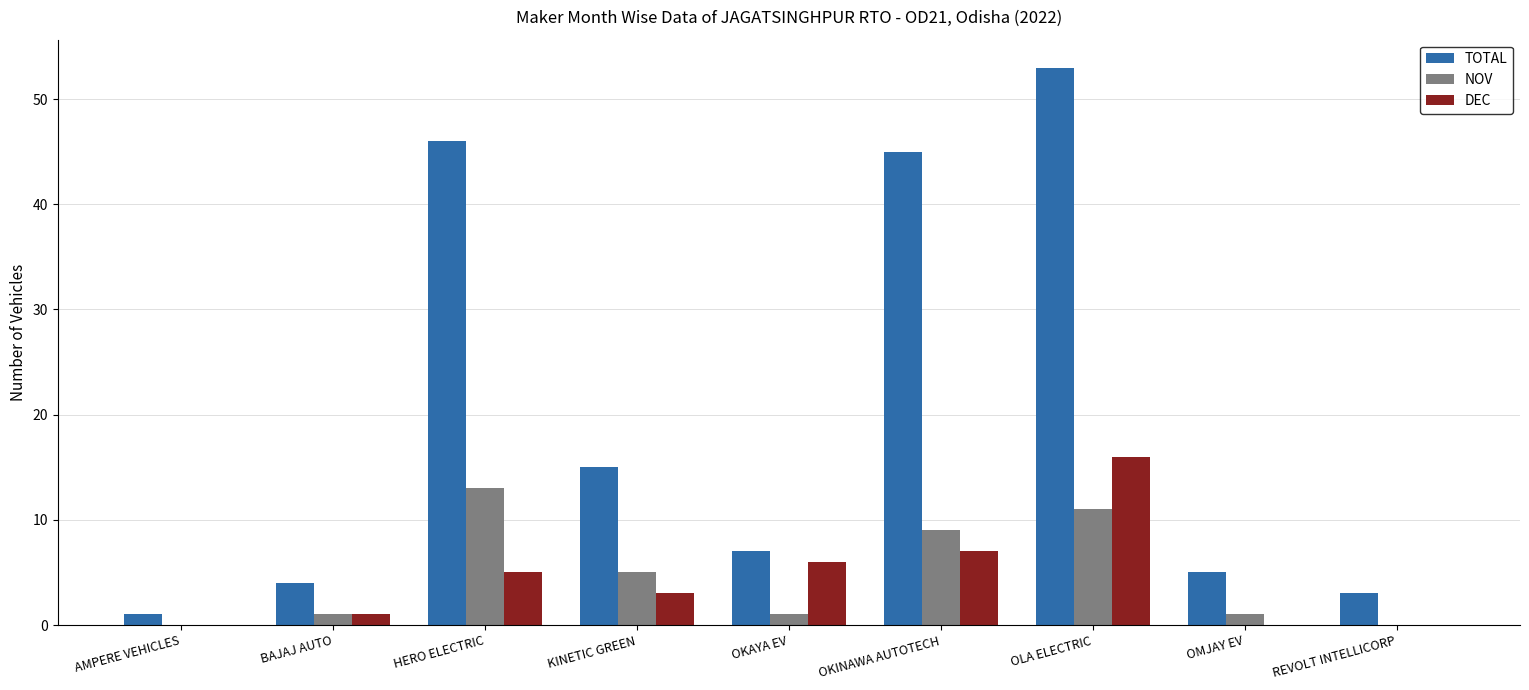

Which label corresponds to the largest value in the chart?

OLA ELECTRIC